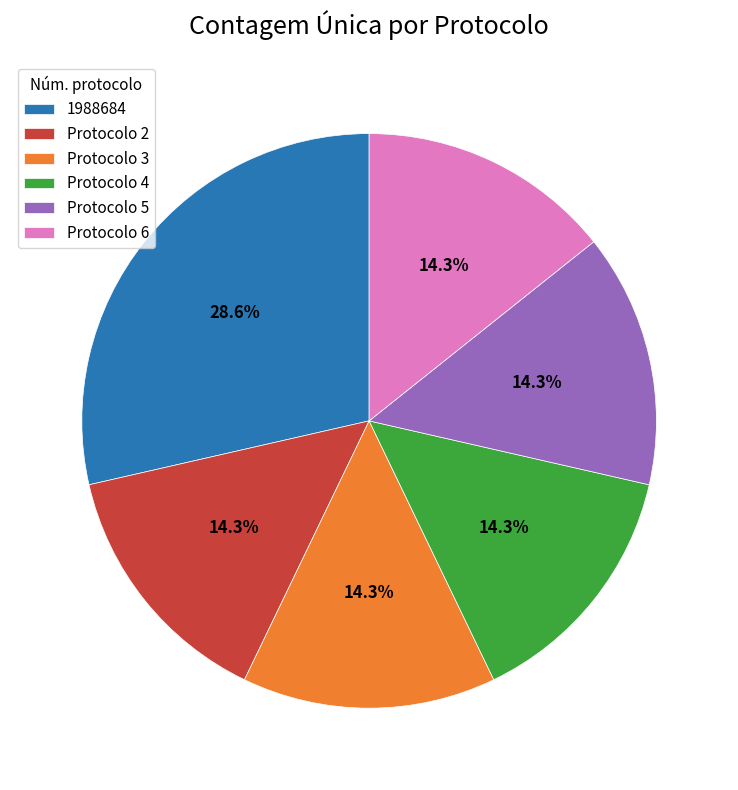

Which slice is the largest?

1988684